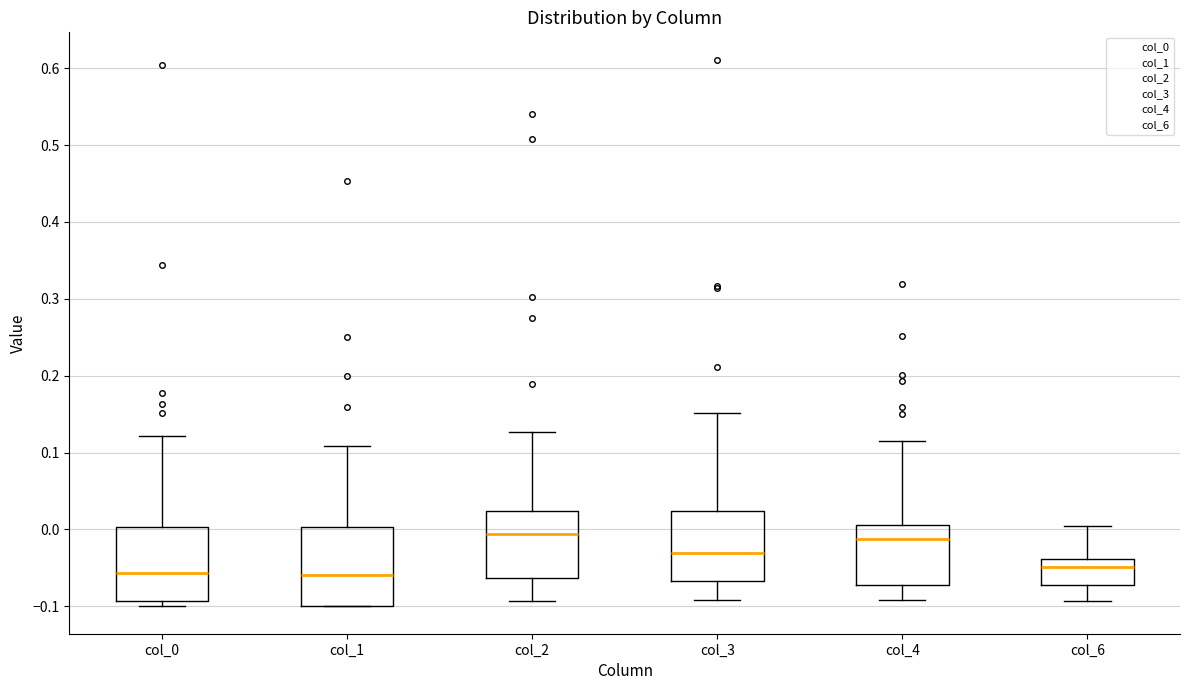

Where does the upper whisker of the box for col_6 end on the y-axis? The values are not printed on the chart, so give them approximately, as read against the axis.

0.00